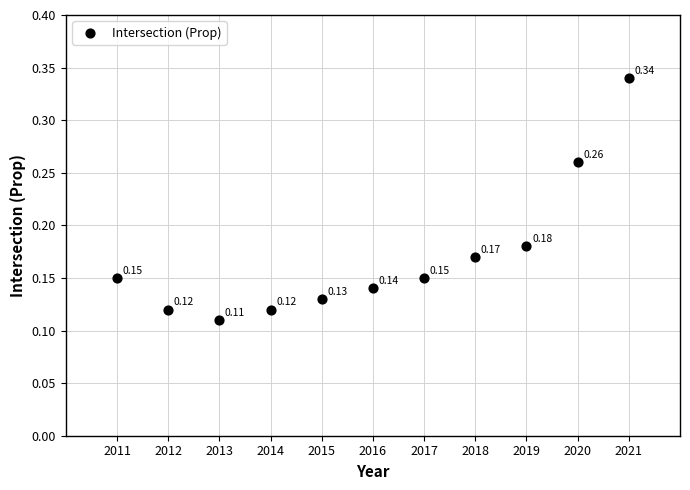

What is the average X value?

2016.0